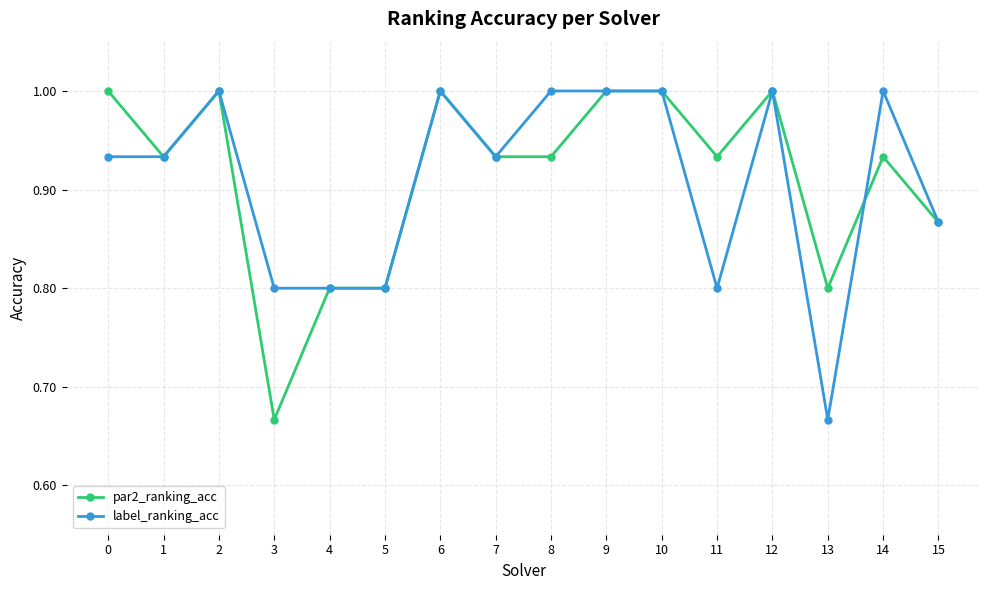

At which label does label_ranking_acc reach its minimum?

13